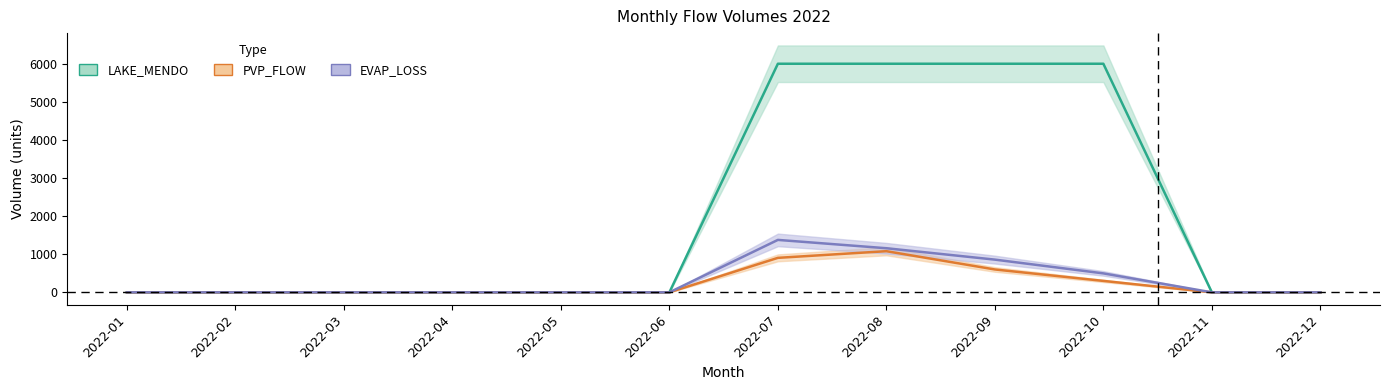

Reading right to left, what are all the values shown in this chart?

LAKE_MENDO: 0.0	0.0	6000.0	6000.0	6000.0	6000.0	0.0	0.0	0.0	0.0	0.0	0.0
PVP_FLOW: 0.0	0.0	300.0	600.0	1080.0	905.0	0.0	0.0	0.0	0.0	0.0	0.0
EVAP_LOSS: 0.0	0.0	497.3	858.6	1157.5	1376.2	0.0	0.0	0.0	0.0	0.0	0.0